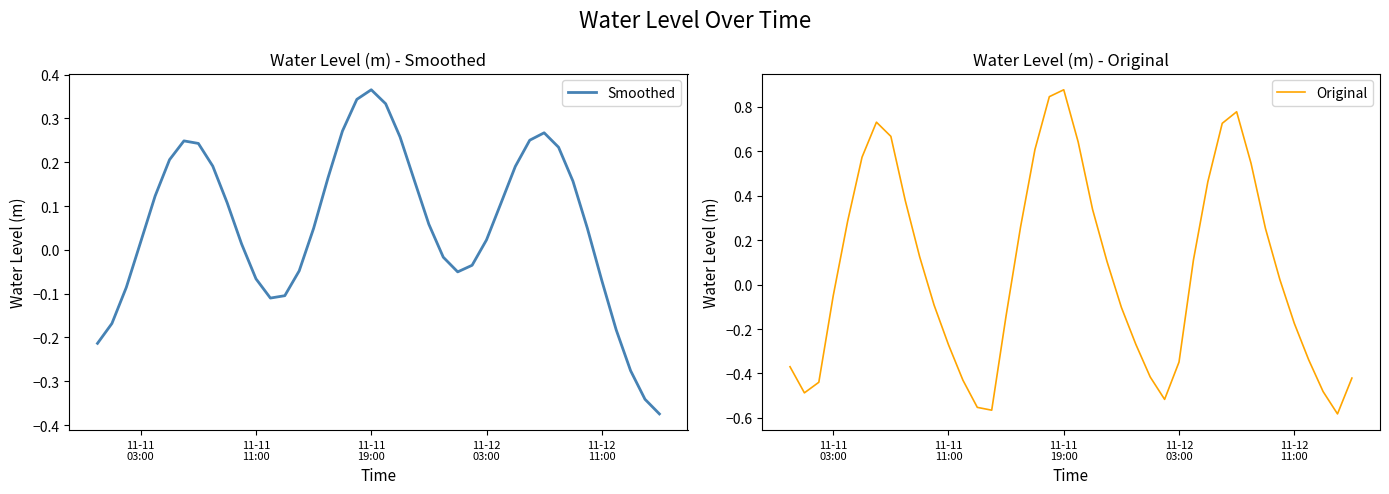

How many lines are shown in the chart?

2